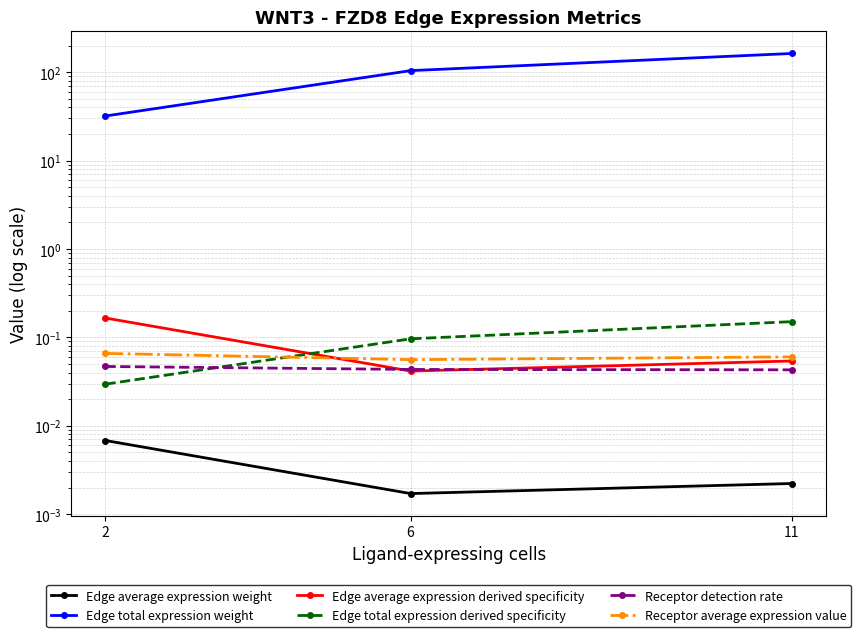

At 11, list the series in order from largest to smallest.

Edge total expression weight, Edge total expression derived specificity, Receptor average expression value, Edge average expression derived specificity, Receptor detection rate, Edge average expression weight